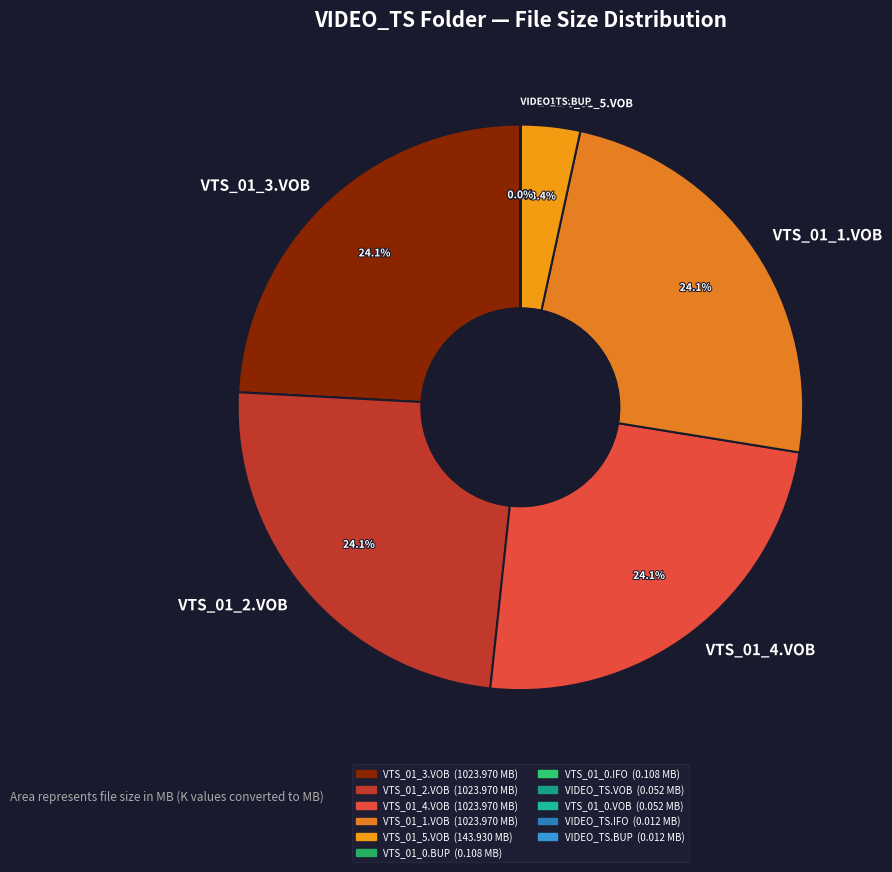

Is there any slice that represents more than half of the pie?

No